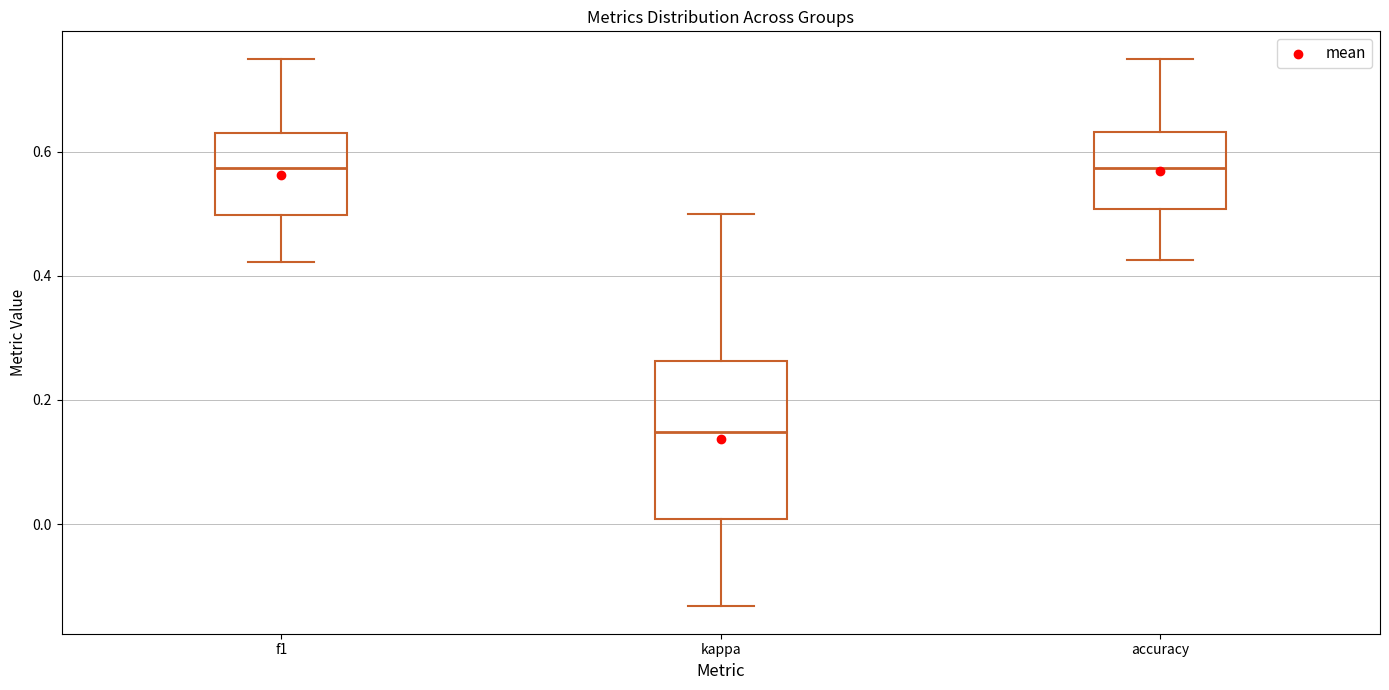

Which box is the tallest, from its lower edge to its upper edge?

kappa